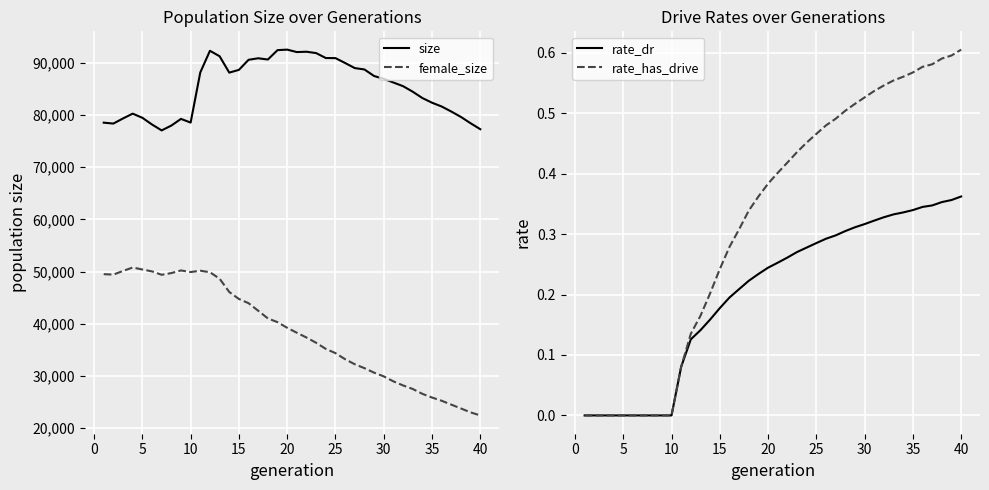

True or false: size and female_size cross at least once.

False